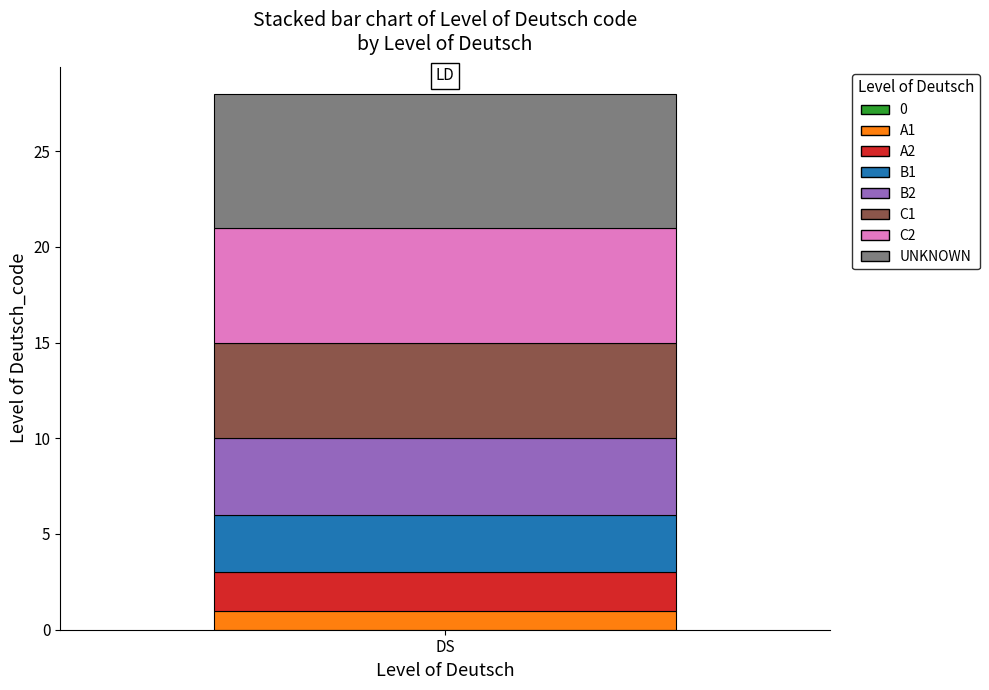

How many bars are there in total?

1